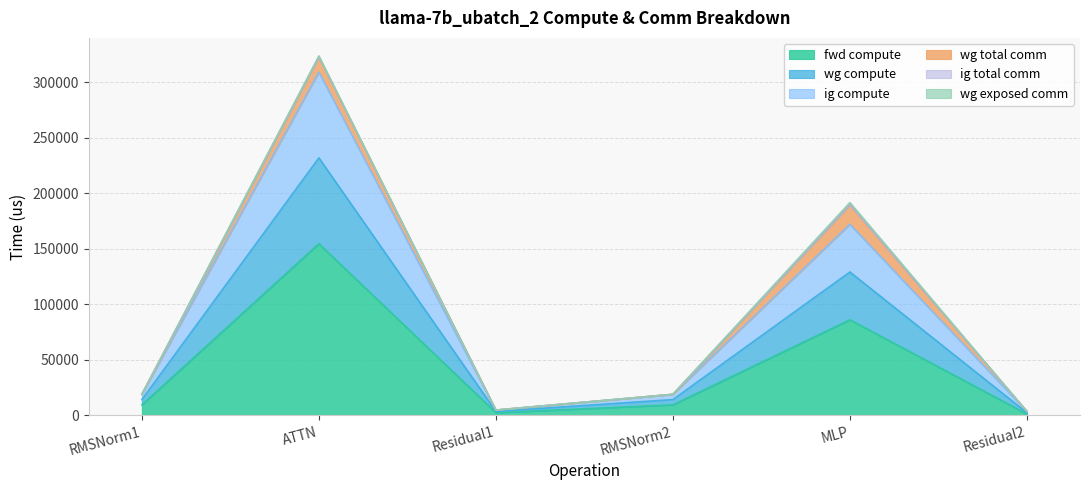

What is the approximate value of fwd compute at Residual1?

2366.4